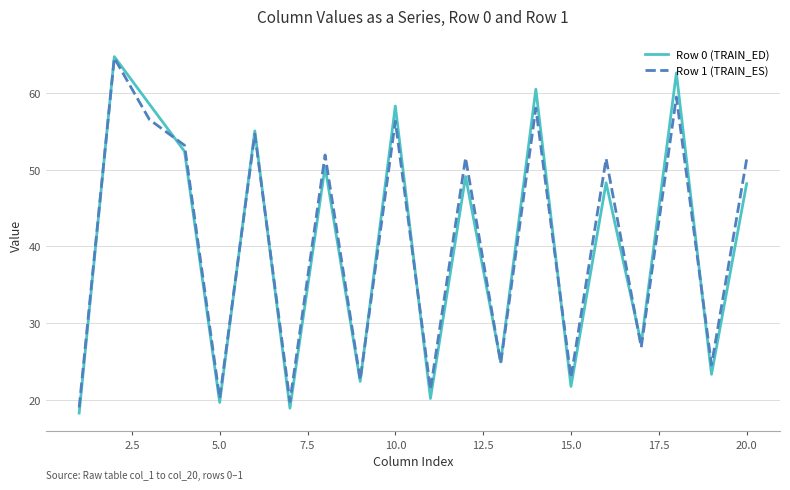

What is the minimum value for Row 1 (TRAIN_ES)?

19.0